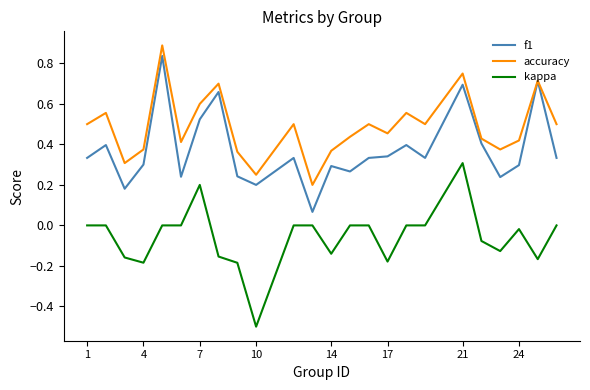

List the series in order of their overall mean, highest first.

accuracy, f1, kappa